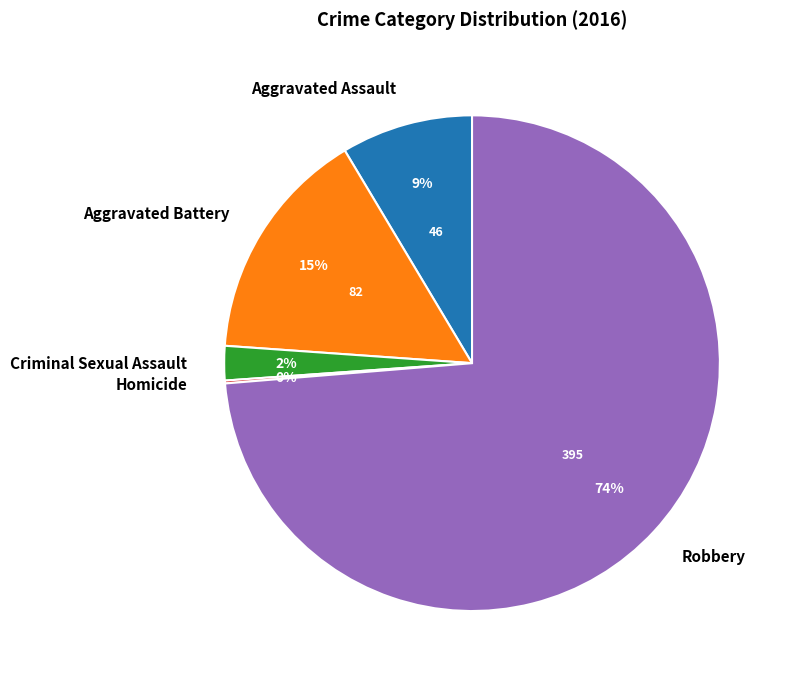

True or false: Aggravated Battery accounts for 15% of the total.

True